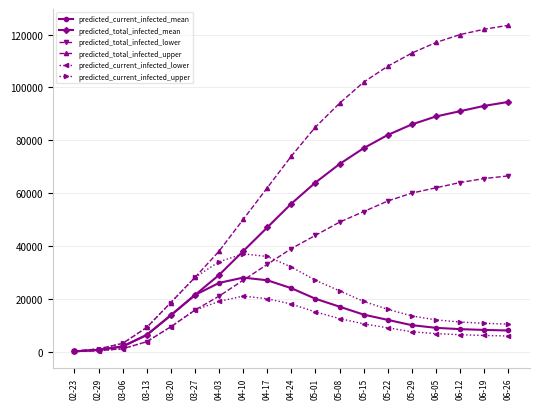

At how many categories does at least one series exceed 81546?

9